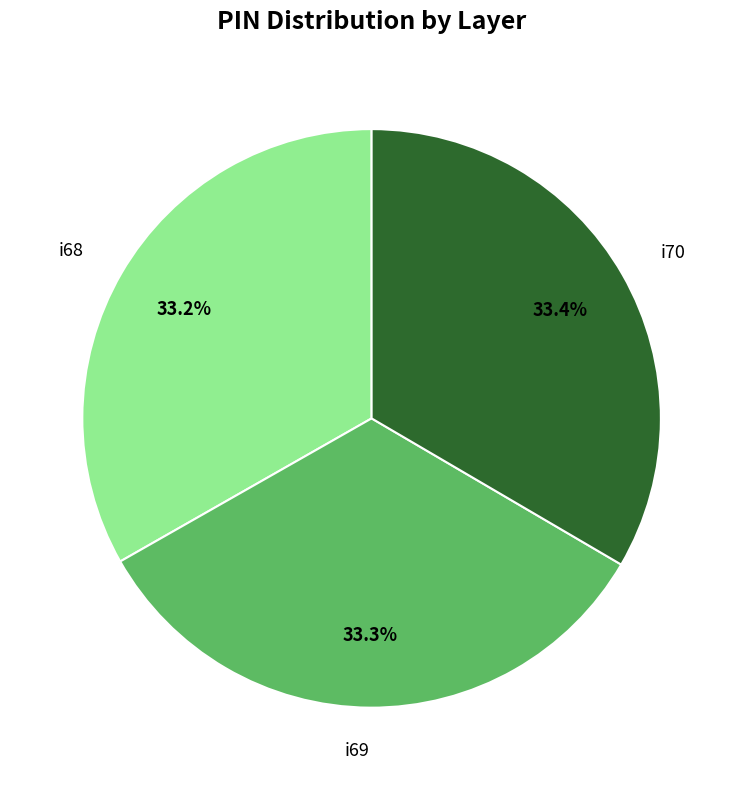

Is there any slice that represents more than half of the pie?

No